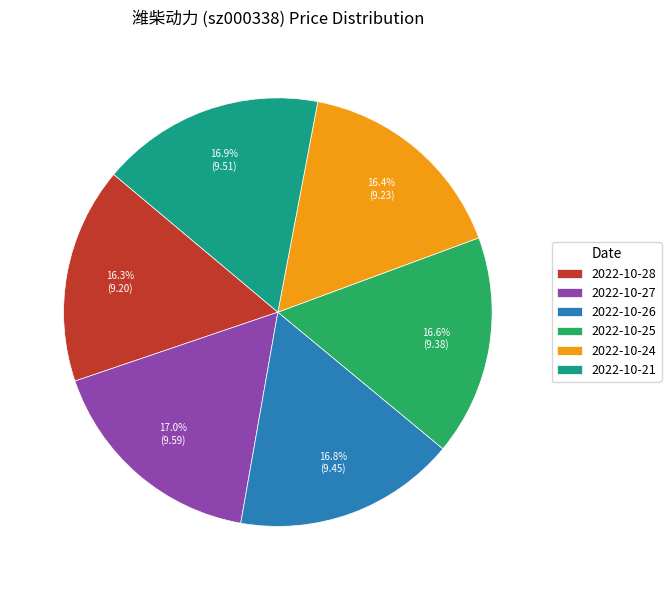

Count the number of slices in the pie.

6